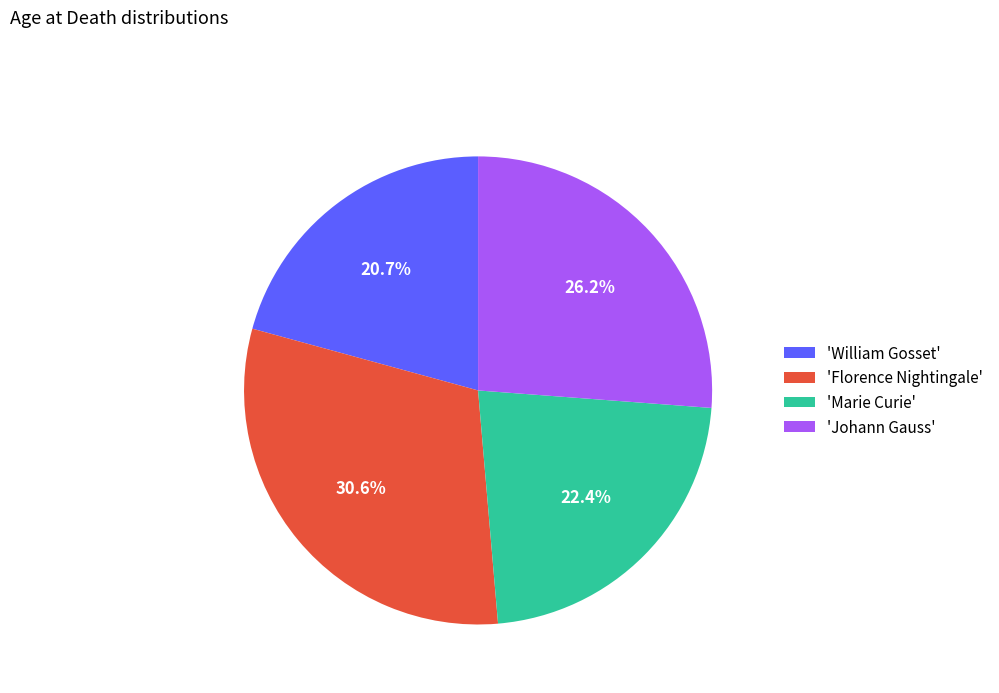

Does 'Marie Curie' account for over 50% of the chart?

No